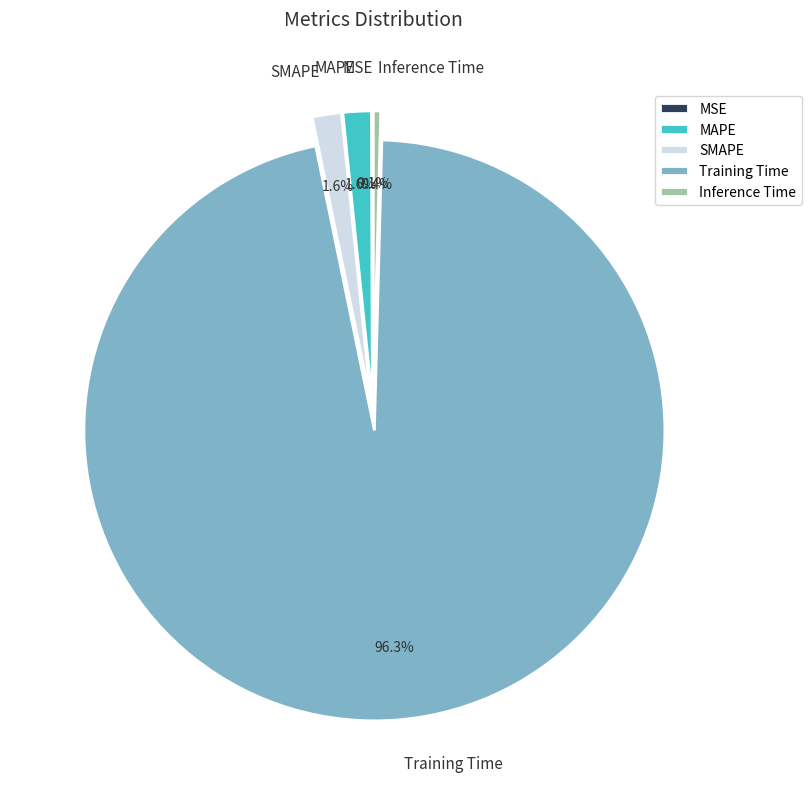

Is it true that Inference Time is 0% of the pie?

True